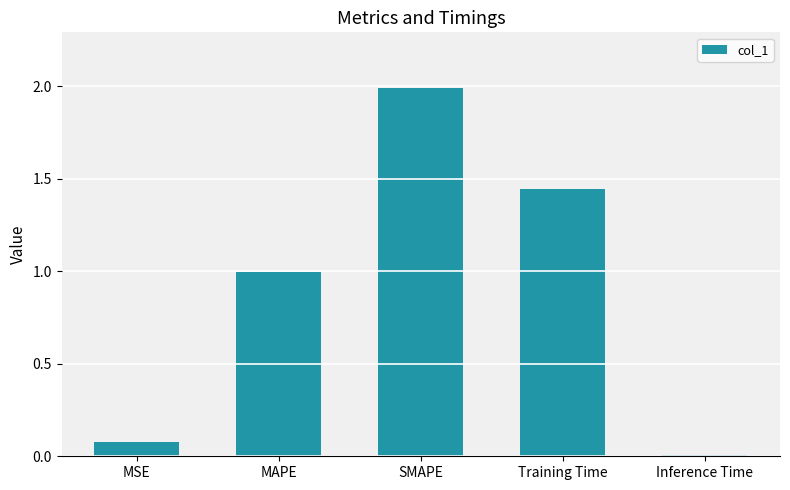

The chart shows a value of 2.5 at Training Time. True or false?

False